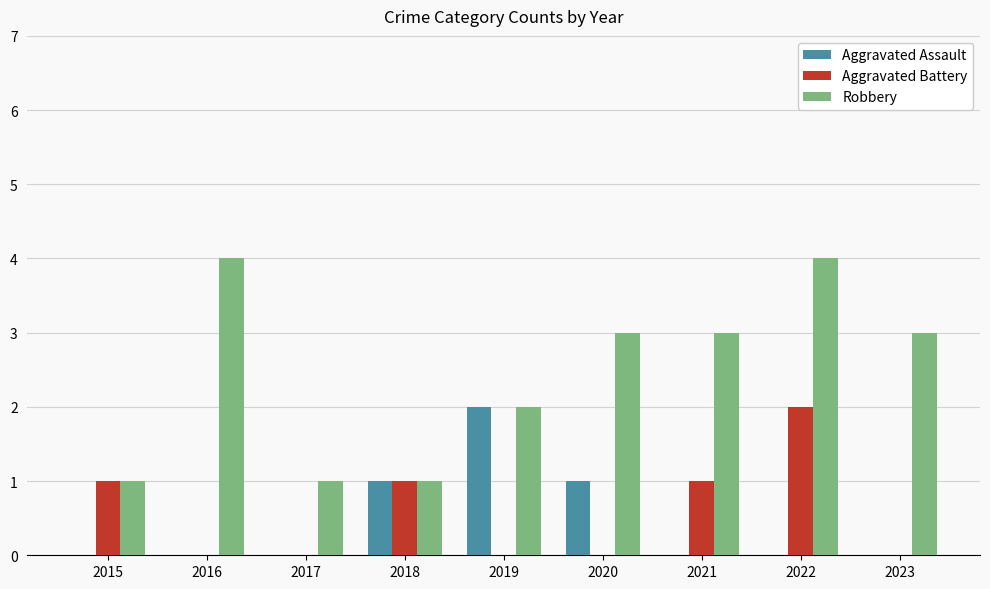

What is the sum of the Robbery values at 2016 and 2023?

7